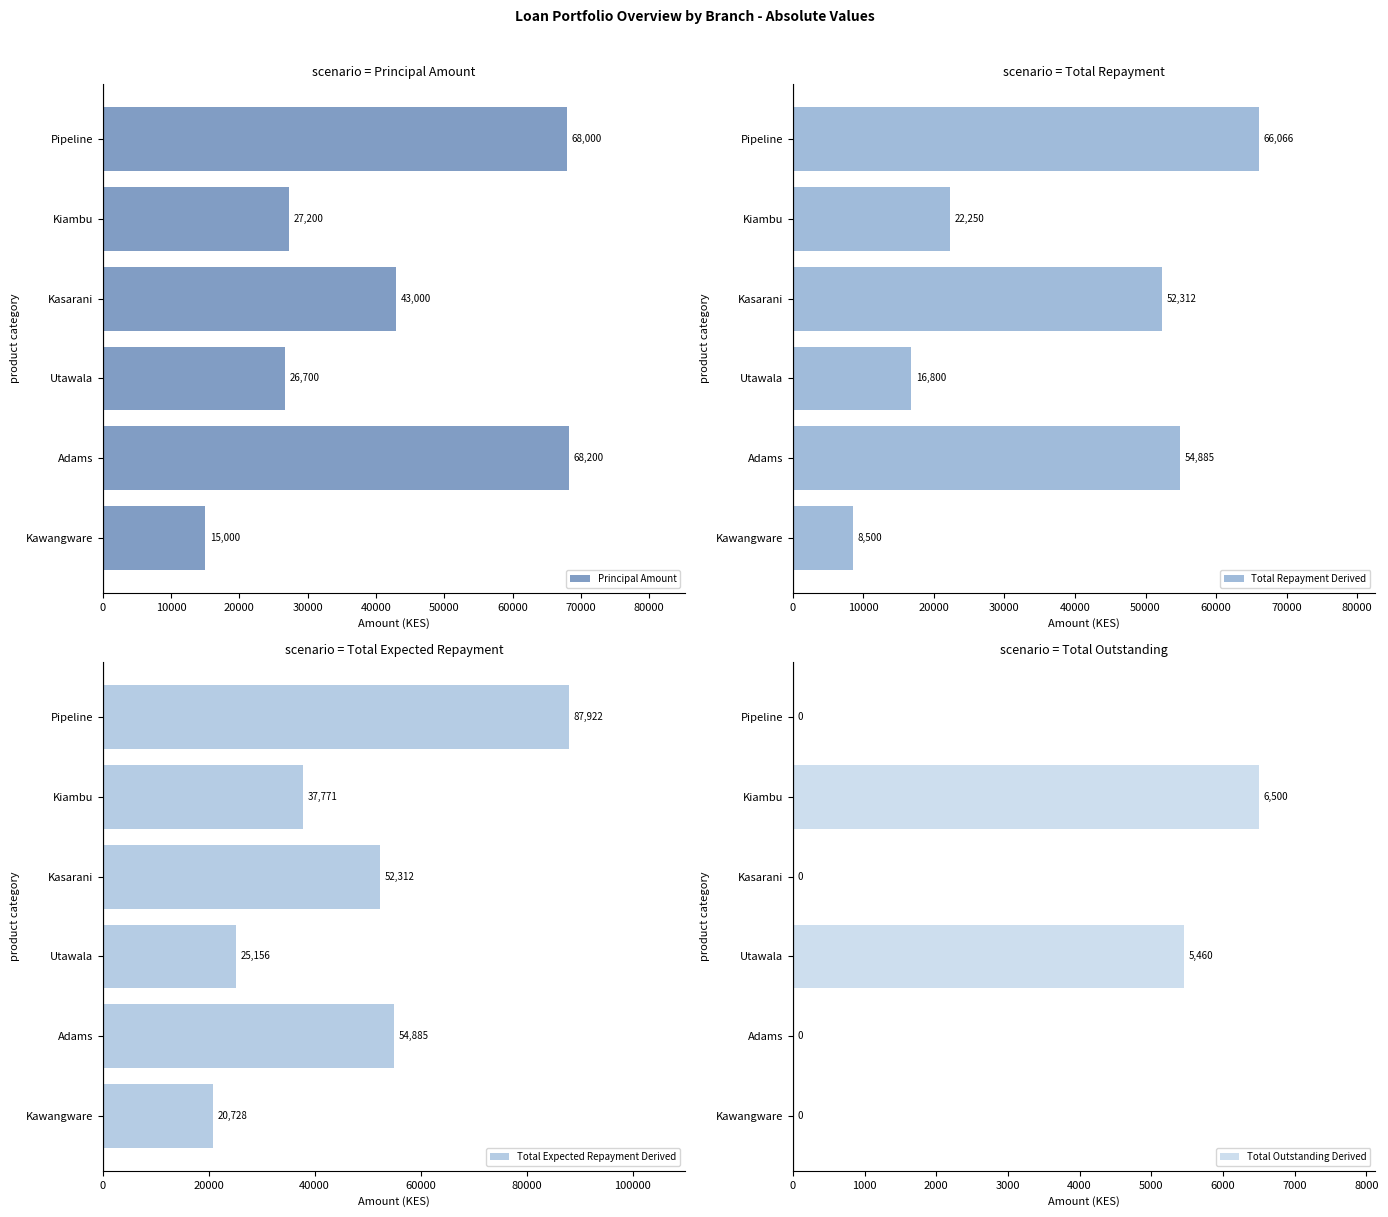

Does the chart contain stacked bars?

No